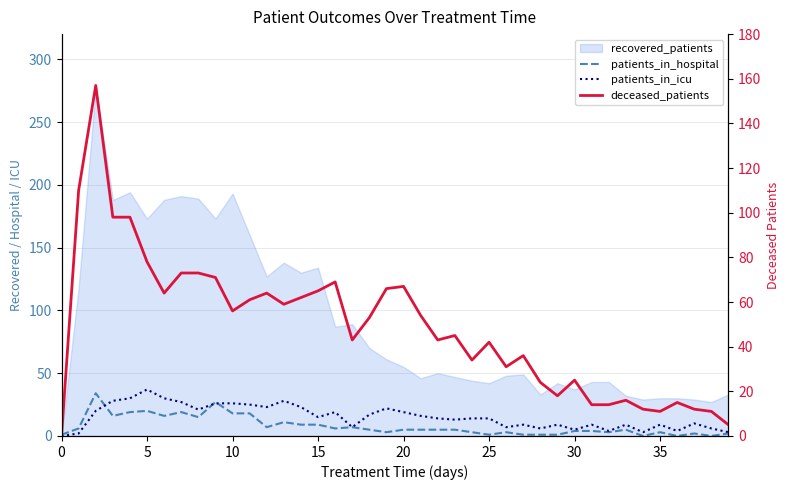

Is the value of patients_in_hospital at 23 greater than the value of deceased_patients at 24?

No